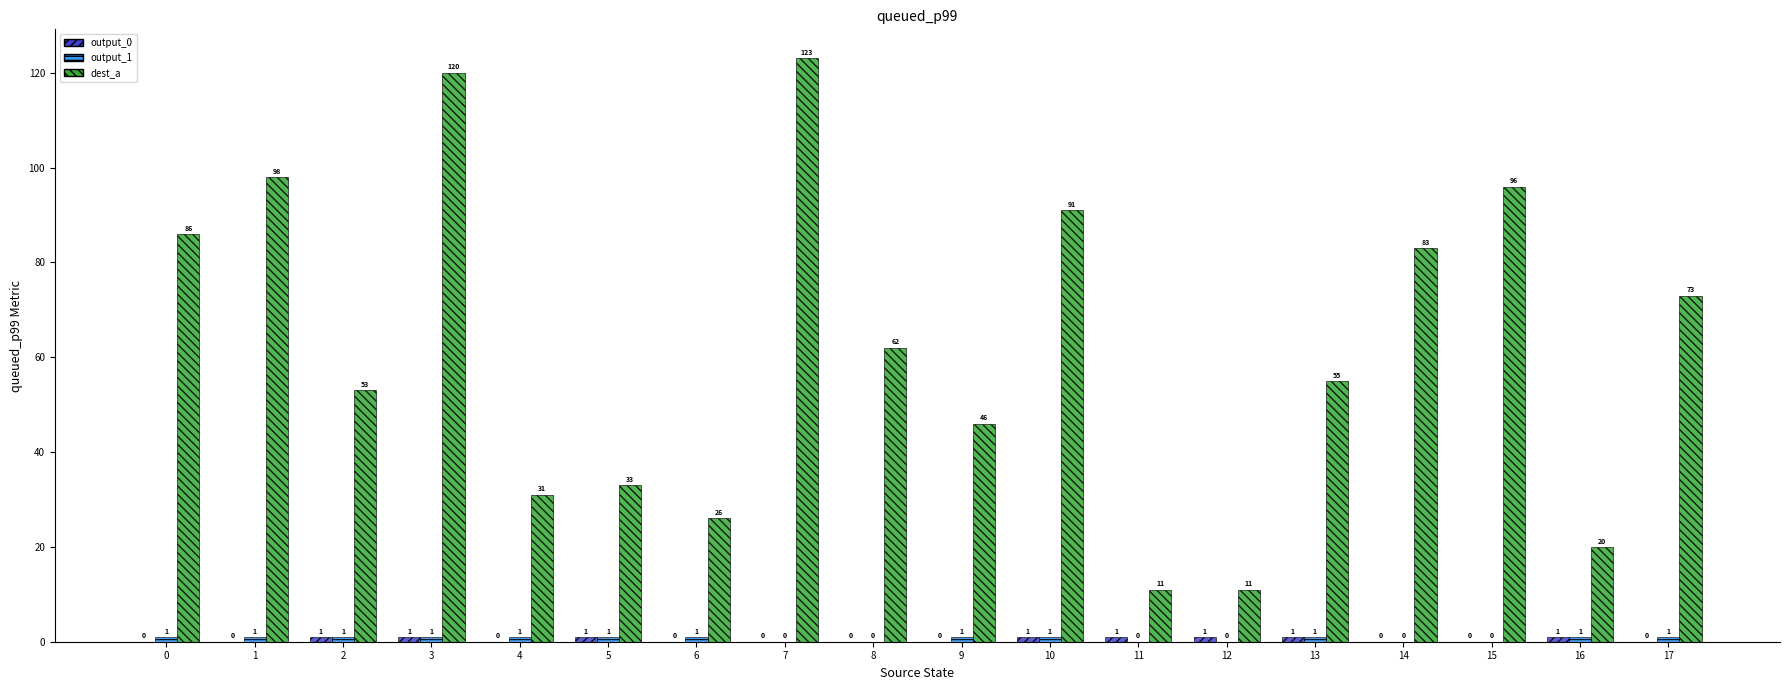

Is it true that dest_a equals 46 at 9?

True